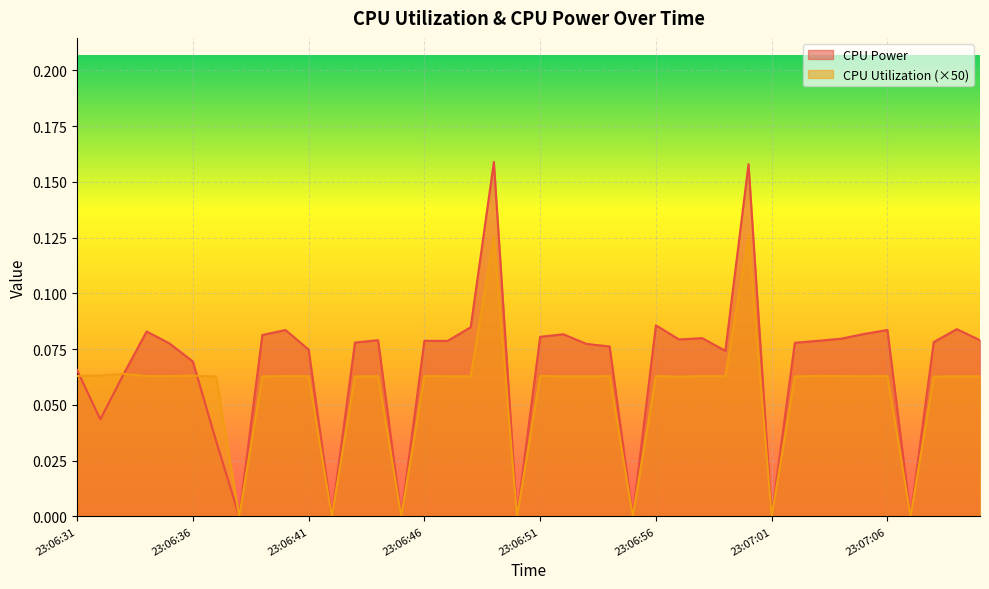

What is the value of the CPU Power point at the 35th from the left?

0.1